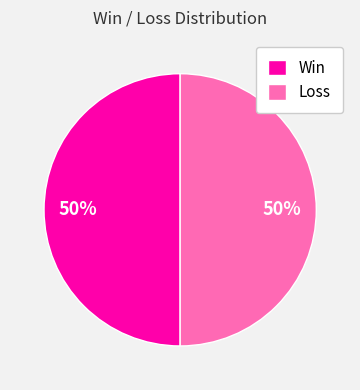

Approximately how many times larger is the value at Loss compared to Win?

1.0